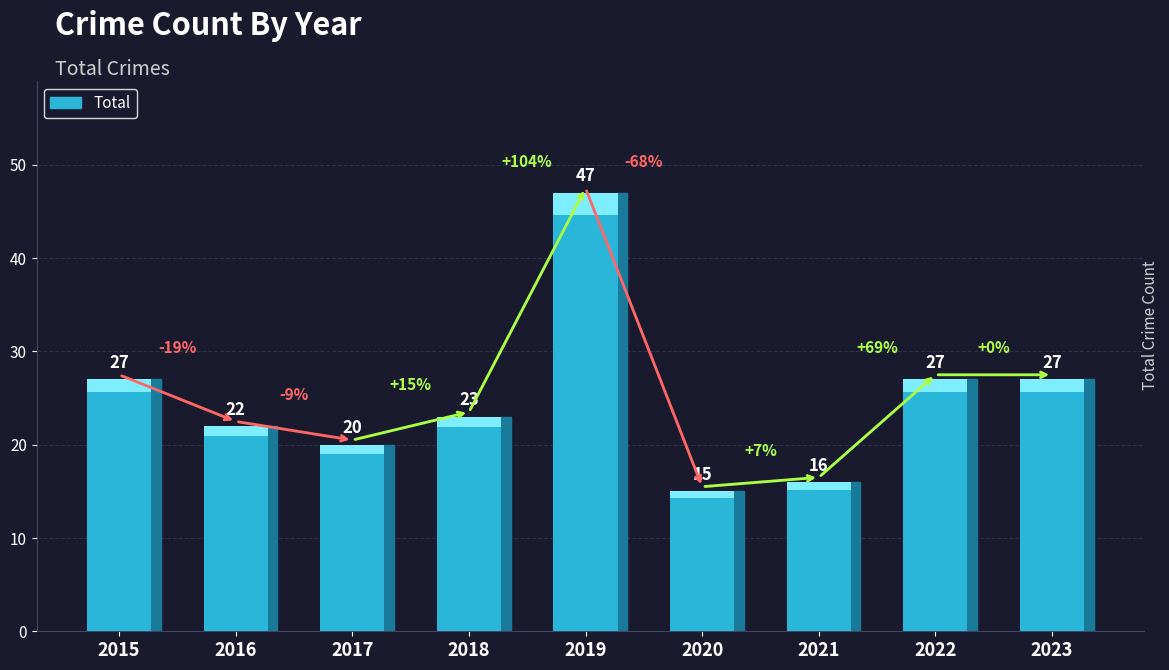

Does the chart contain any negative values?

No